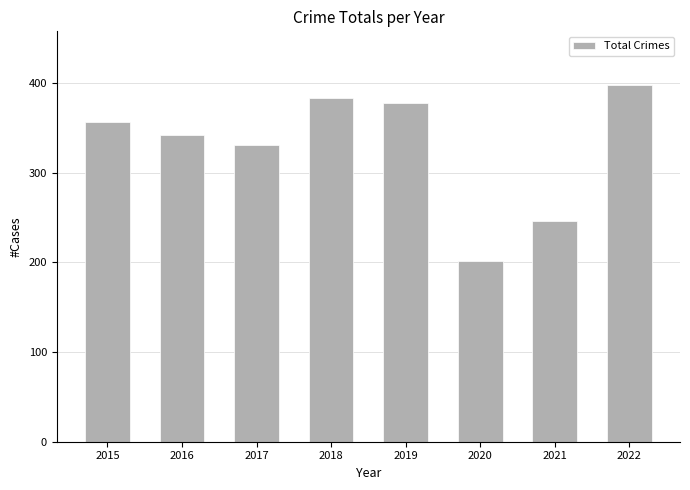

Where is the data nearest to the value 300?

2017